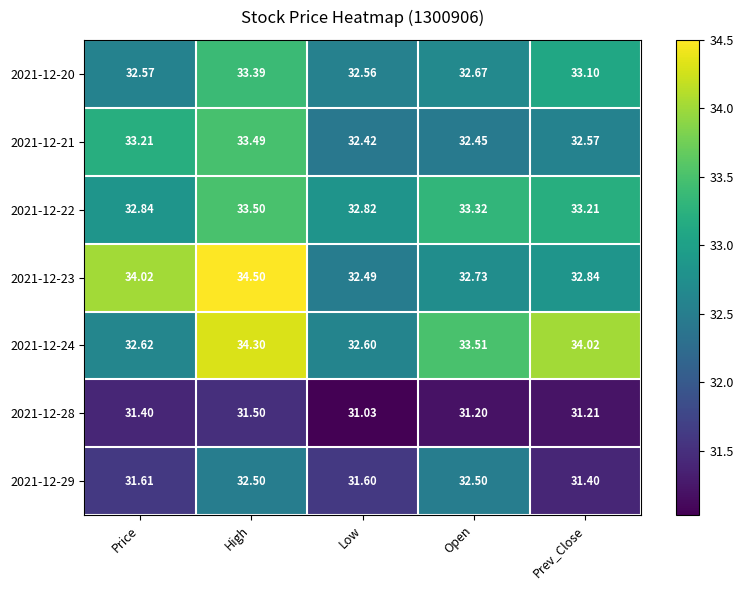

Rank the categories by 2021-12-20 value from highest to lowest.

High, Prev_Close, Open, Price, Low